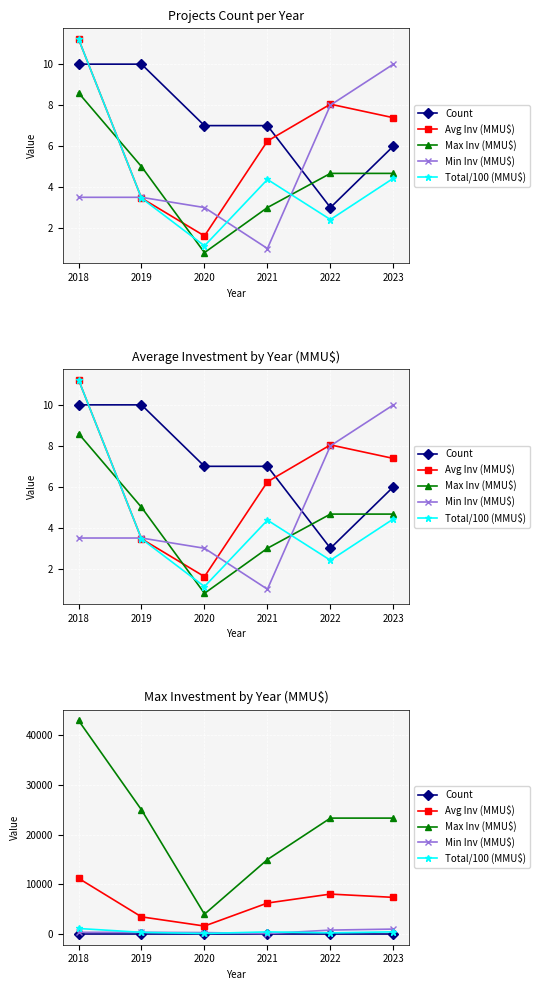

True or false: Max Inv (MMU$) and Avg Inv (MMU$) intersect in this chart.

False